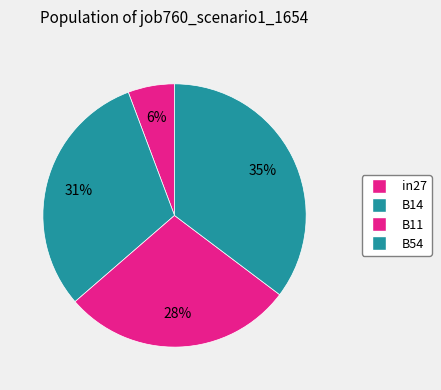

Does B11 account for over 50% of the chart?

No